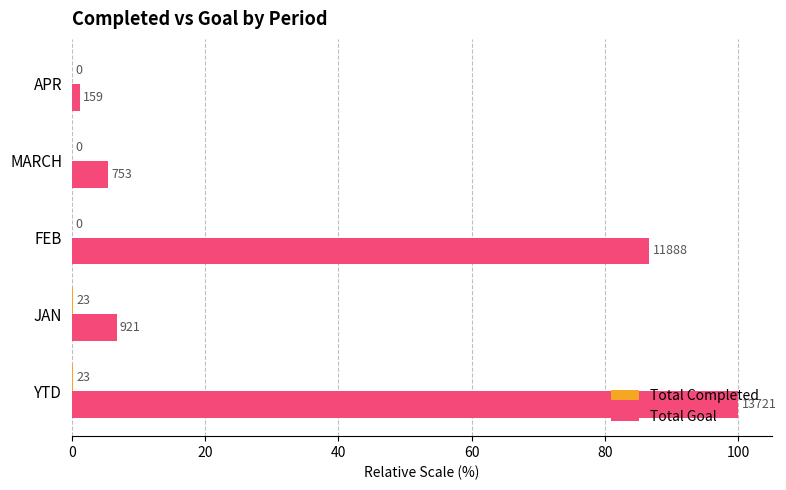

Reading left to right, what are all the values shown in this chart?

Total Completed: 0.2	0.2	0.0	0.0	0.0
Total Goal: 100.0	6.7	86.6	5.5	1.2